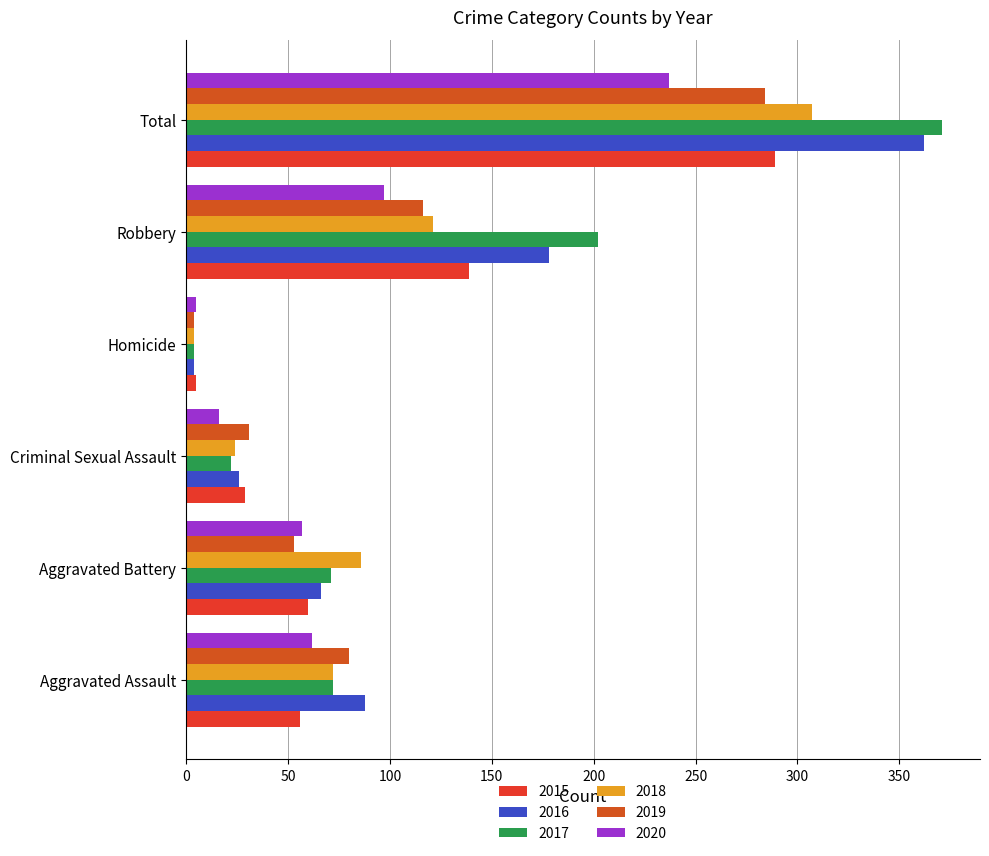

What is the difference between the 2017 values at Aggravated Assault and Criminal Sexual Assault?

50